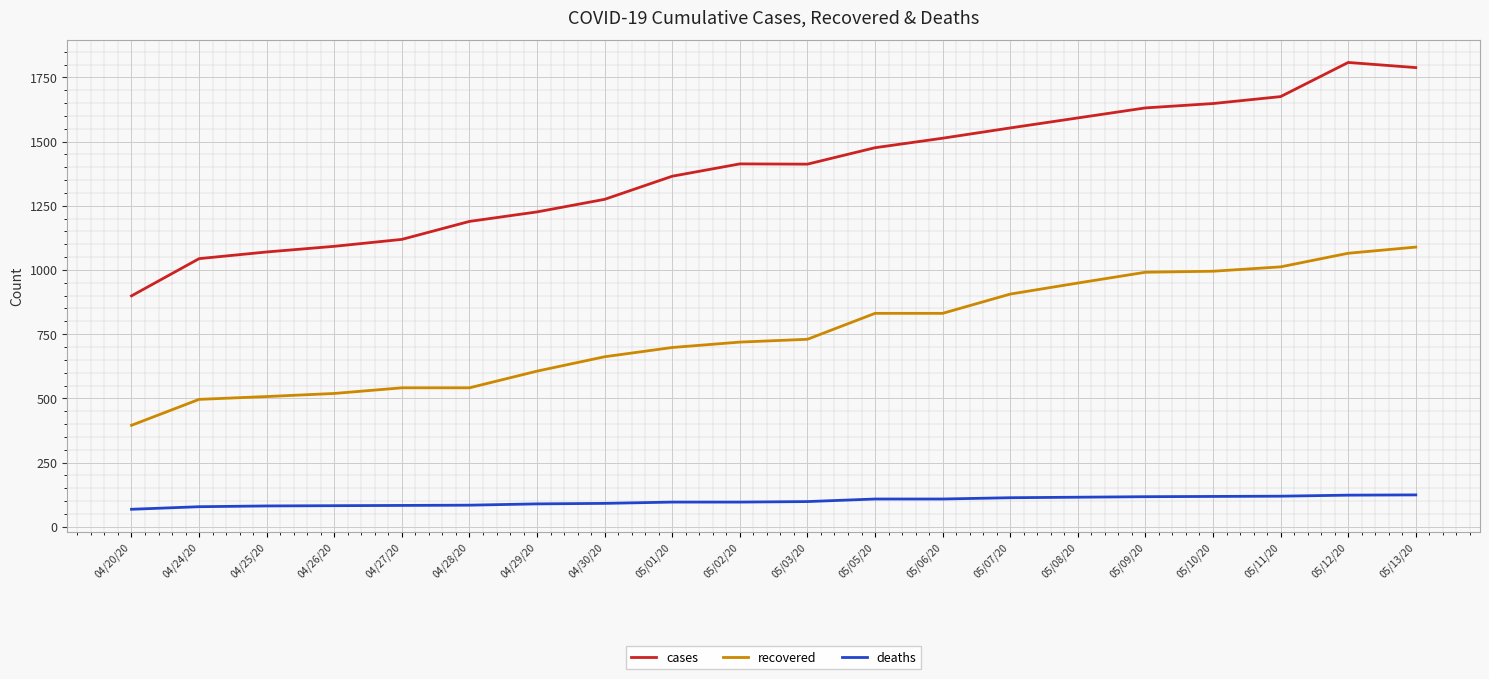

True or false: cases and recovered cross at least once.

False